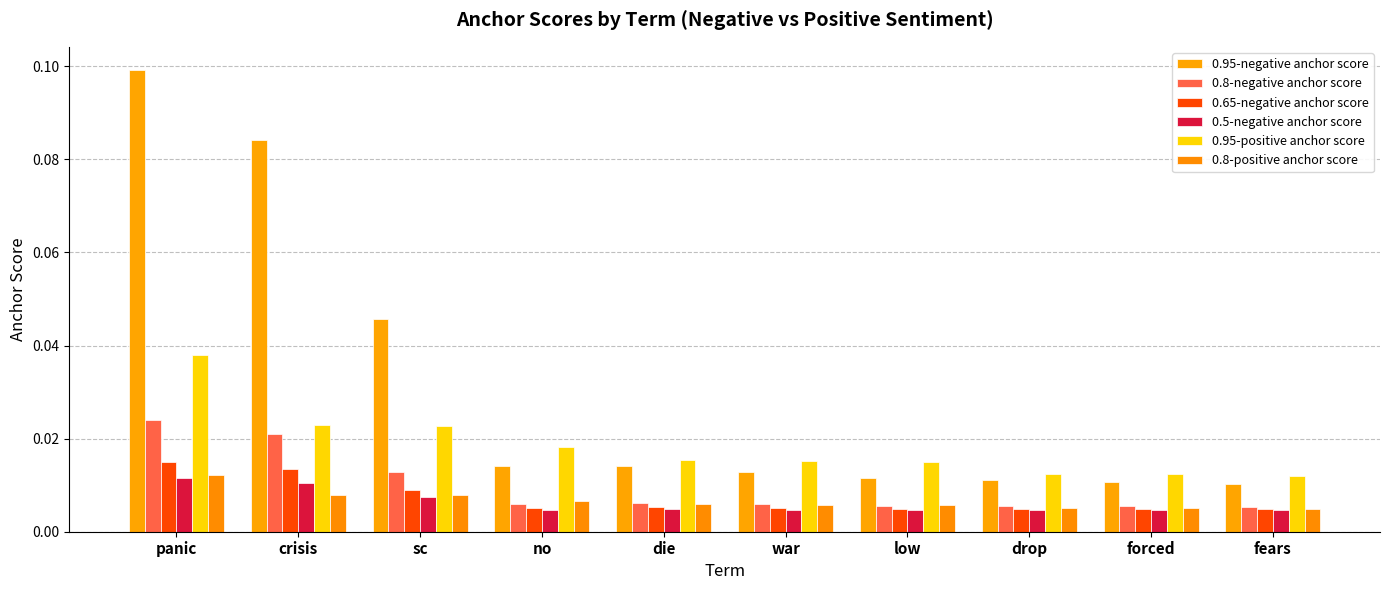

Are the bars grouped side by side (vs. stacked)?

Yes